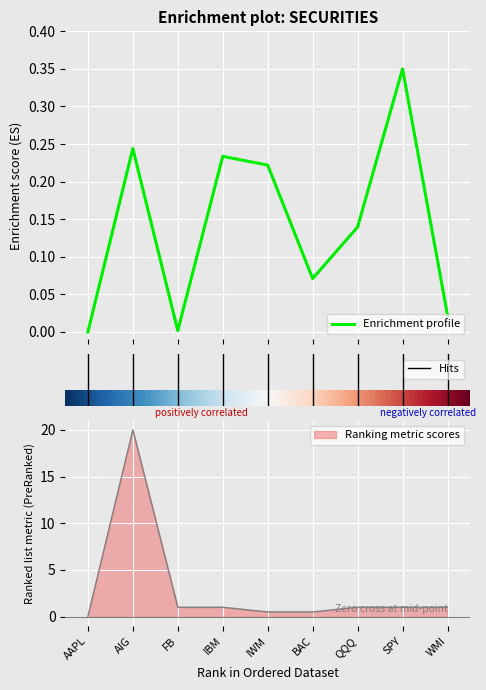

The Ranking metric scores series shows 1.0 at WMI. True or false?

True